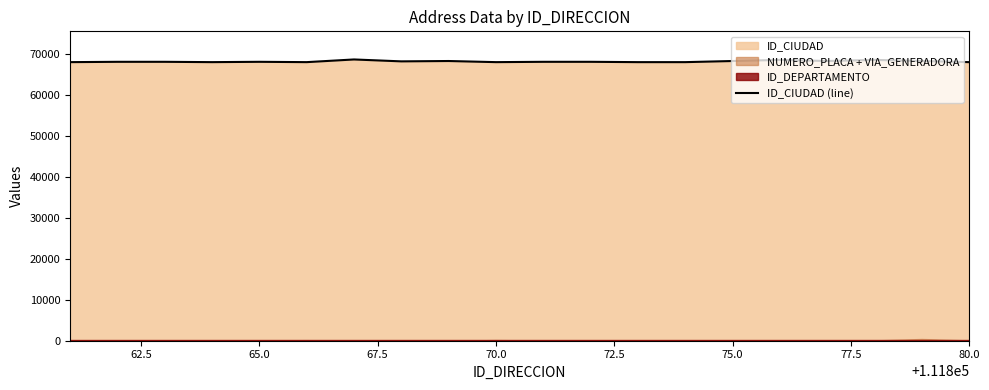

Reading left to right, extract all data points from this chart.

68001	68081	68081	68001	68081	68001	68655	68190	68276	68001	68081	68081	68001	68001	68276	68547	68276	68547	68276	68001